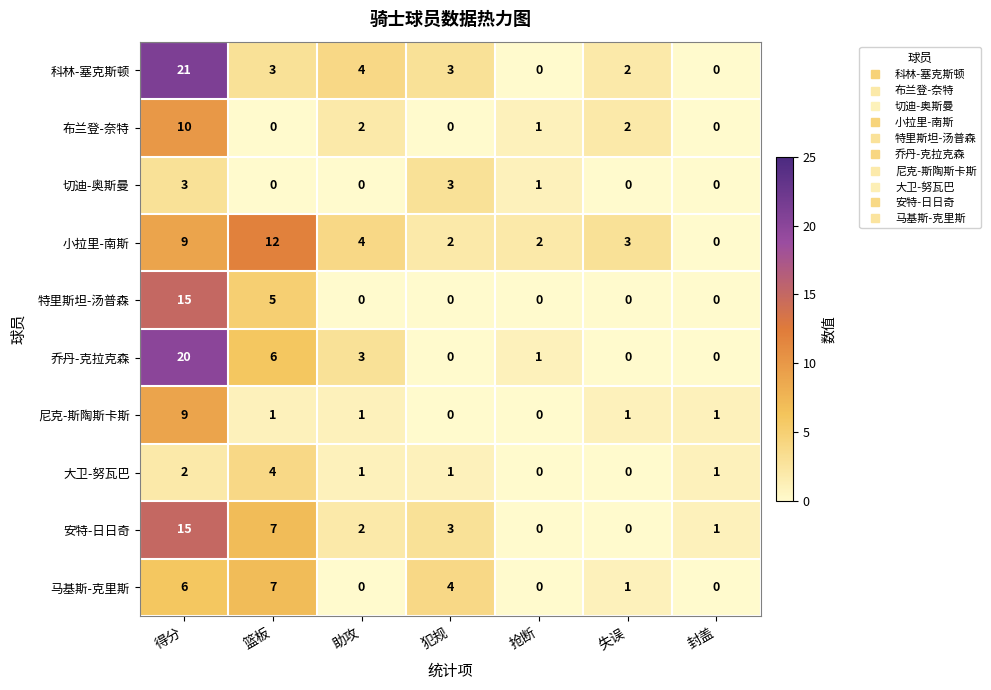

What is the sum of all 安特-日日奇 values?

28